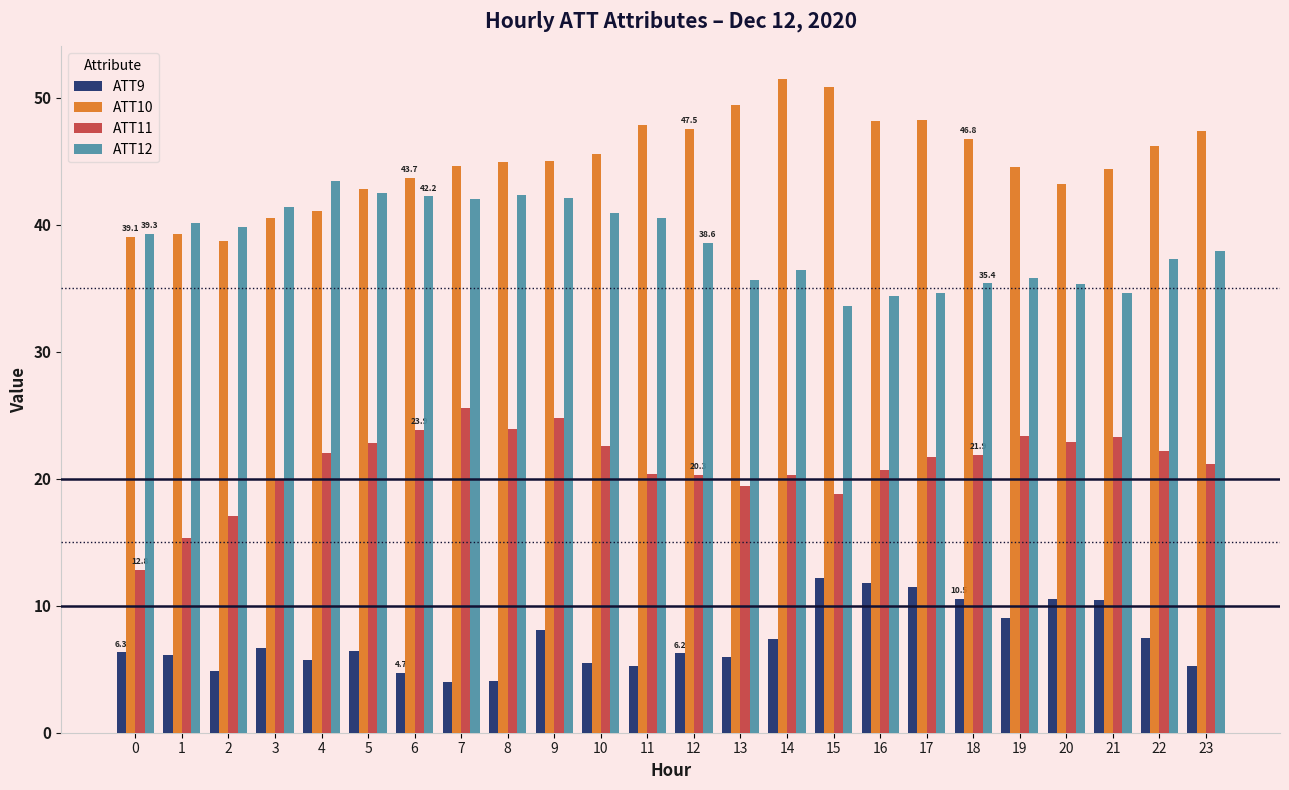

Is the value of ATT11 at 21 greater than the value of ATT9 at 3?

Yes